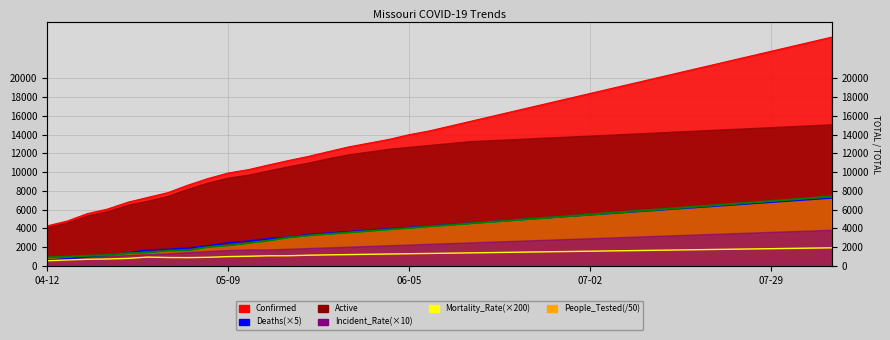

What is the lowest value of the Mortality_Rate(×200) series?

552.0